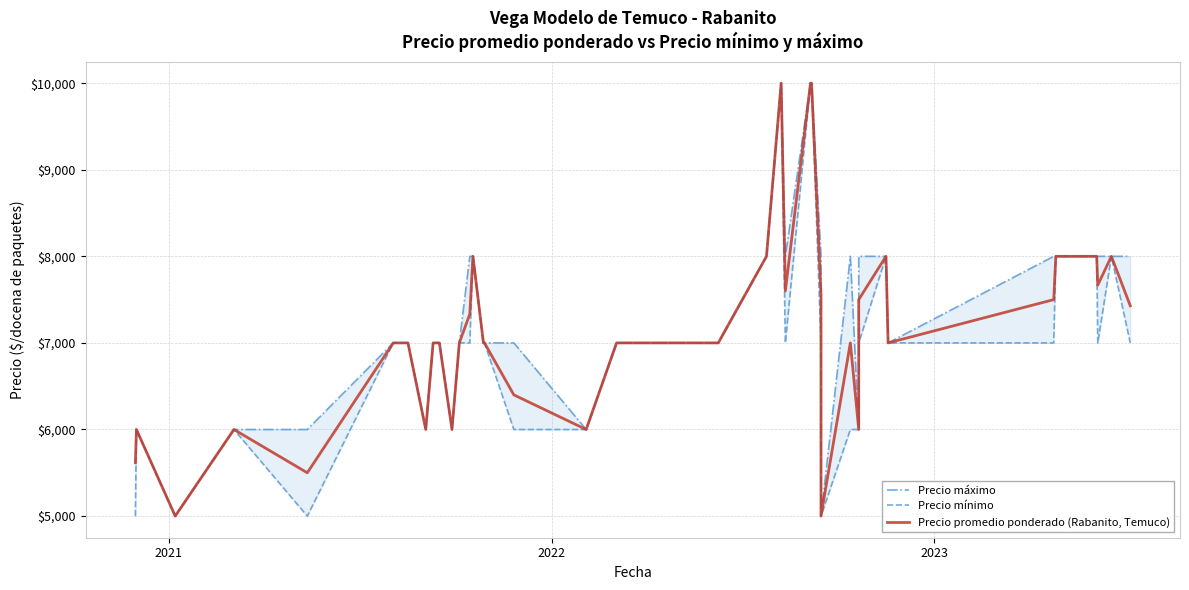

What are all the series names shown in the legend?

Precio máximo, Precio mínimo, Precio promedio ponderado (Rabanito, Temuco)